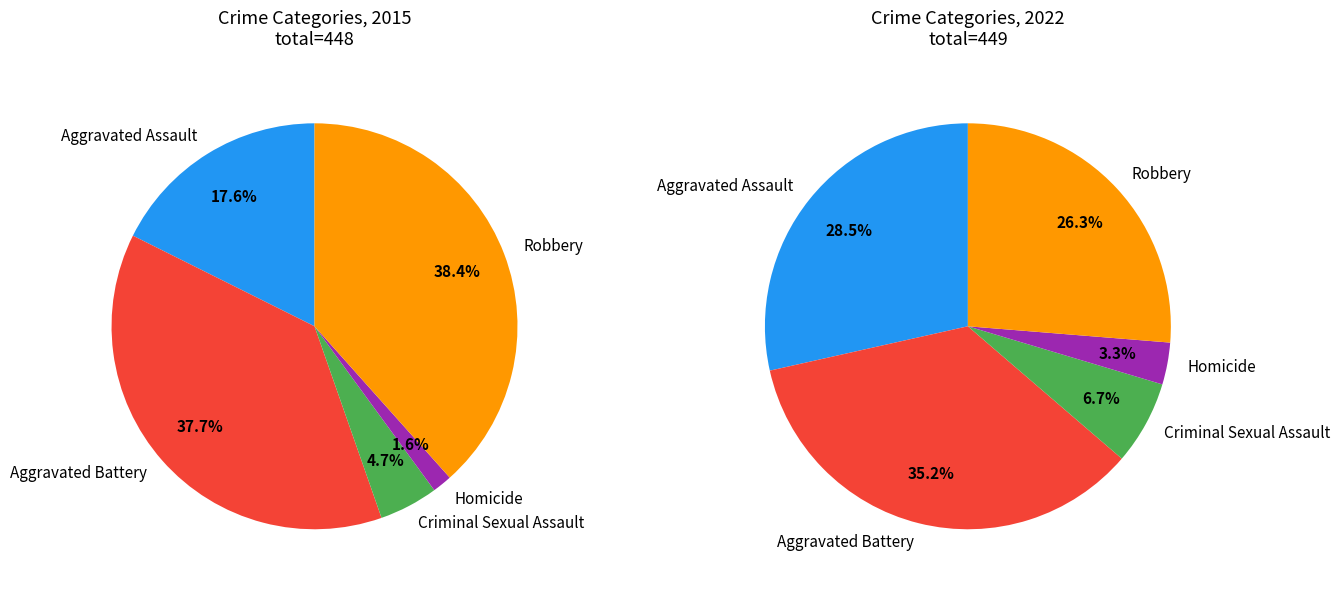

How many segments does this pie chart have?

5